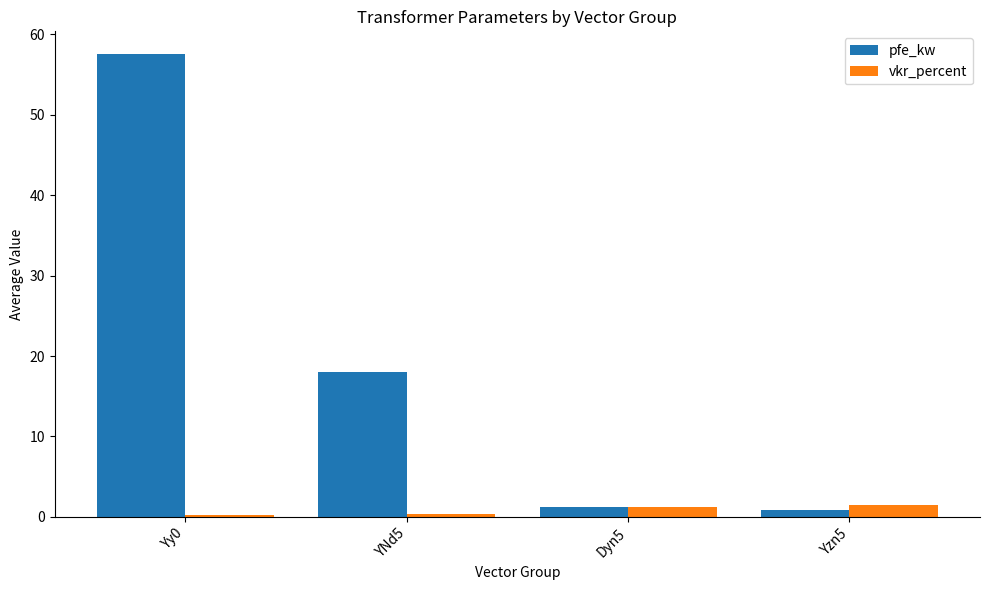

Which series has the largest total across all categories?

pfe_kw